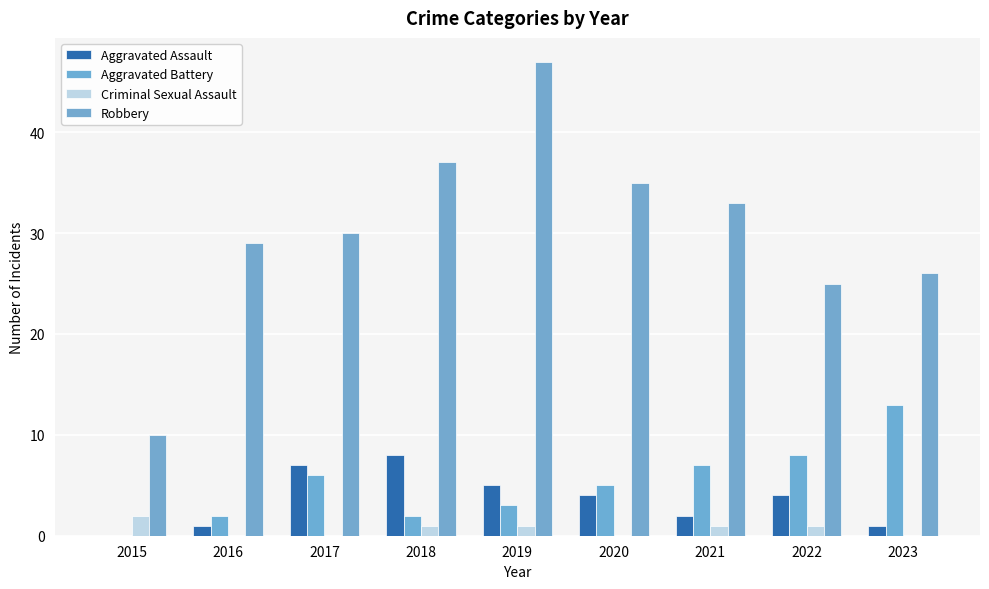

How many groups of bars are there?

9